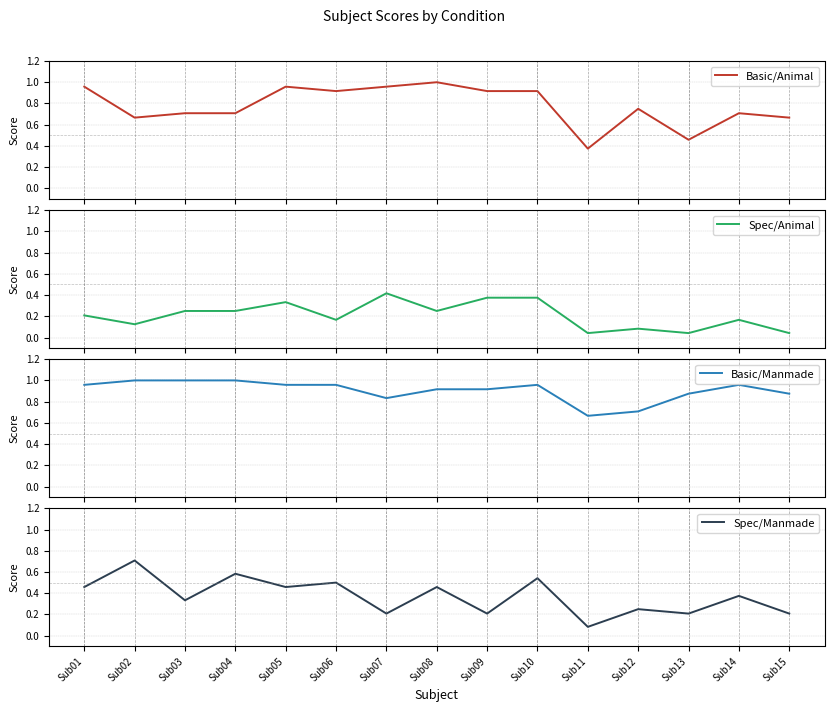

How many interior local valleys does the Basic/Animal series have?

4